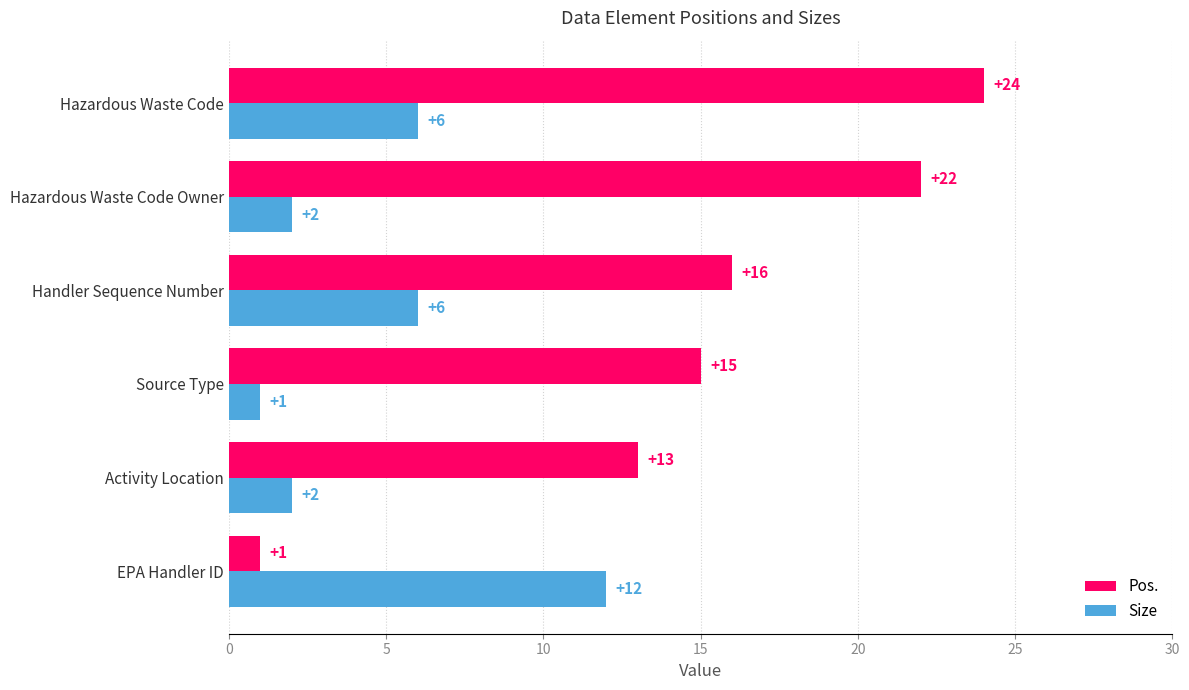

Which category has the highest value across all series?

Hazardous Waste Code